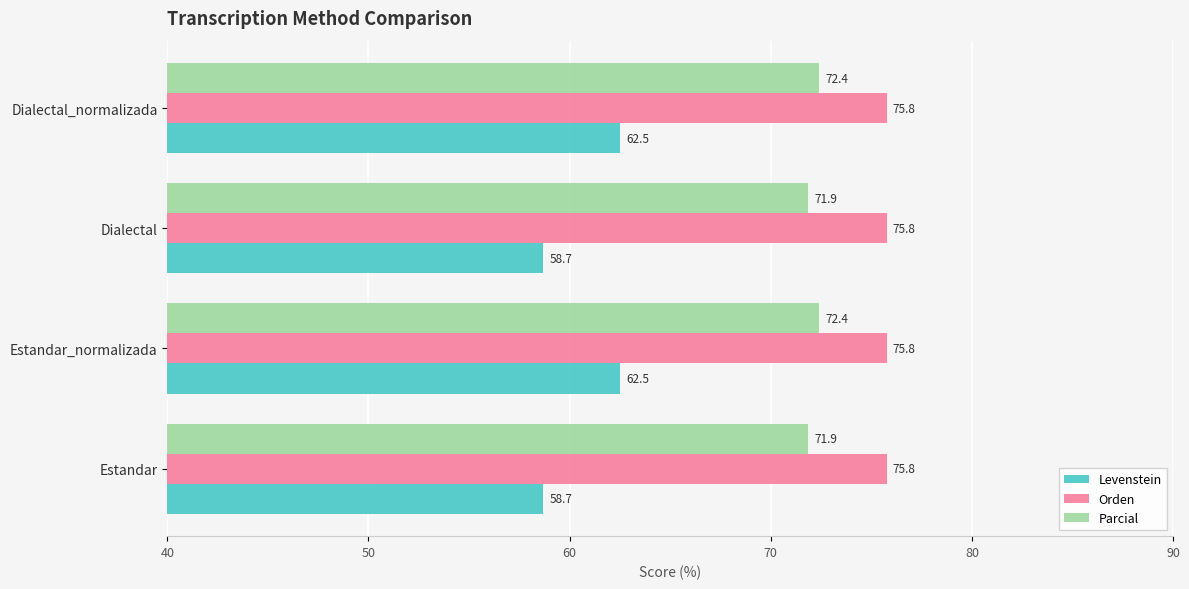

Which series has the largest total across all categories?

Orden